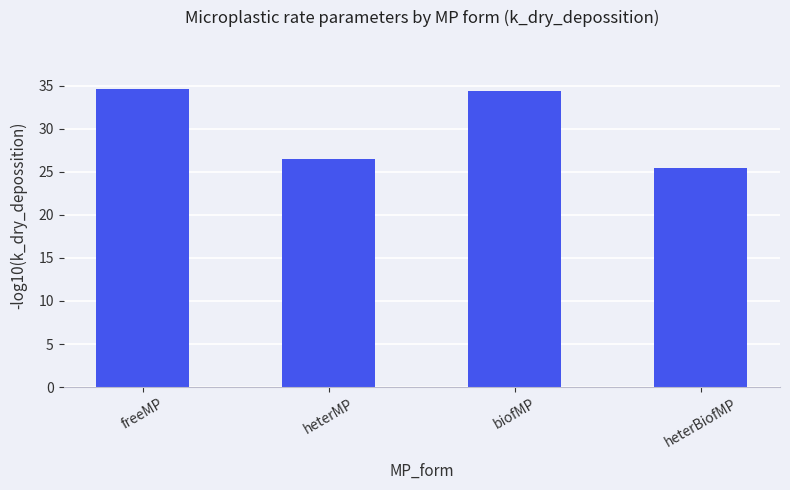

Which category has the lowest value across all series?

heterBiofMP